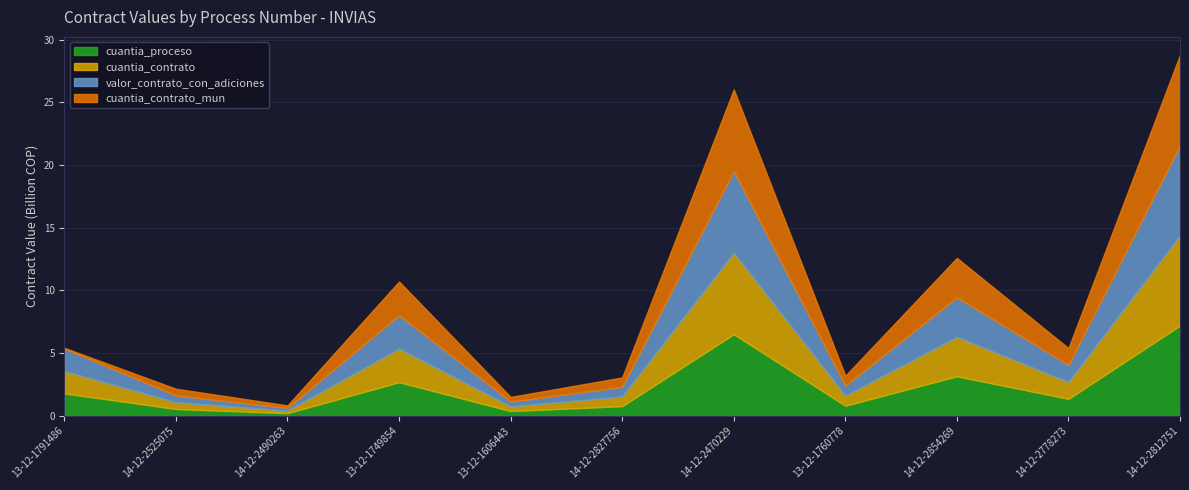

Count the number of data series in this chart.

4